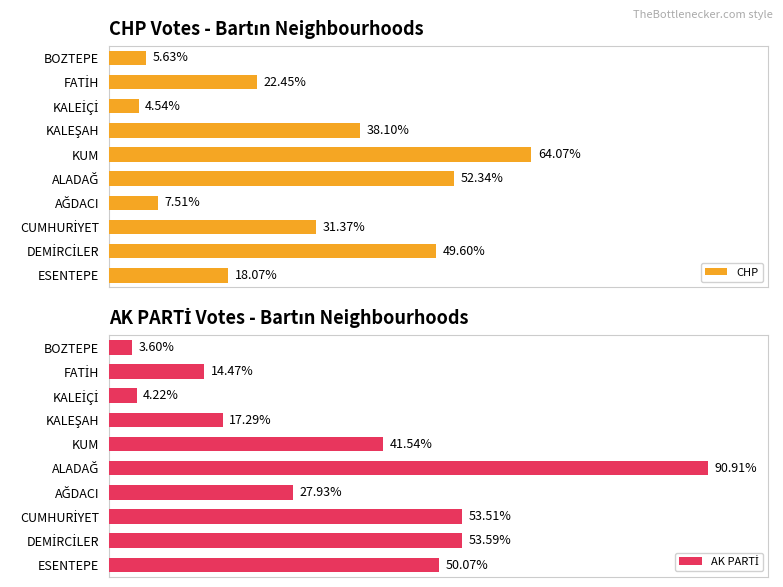

True or false: AK PARTİ has a value of 210 at AĞDACI.

False